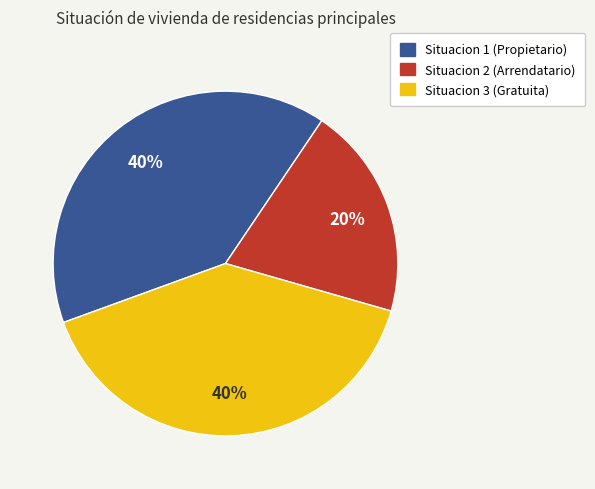

To the nearest percent, what is the difference between the largest and smallest slice percentages?

20%